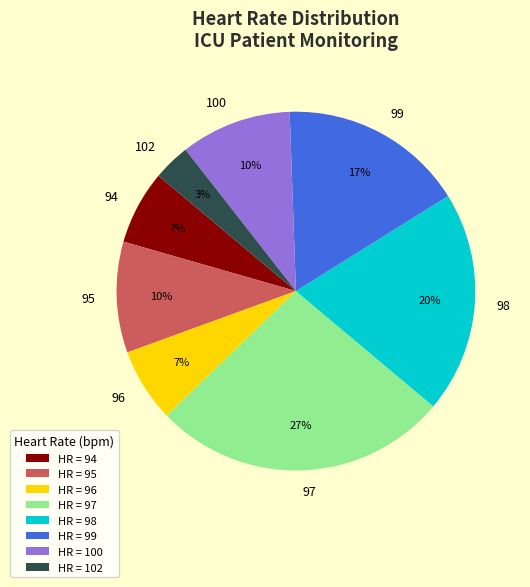

Between HR = 98 and HR = 100, which is larger?

HR = 98